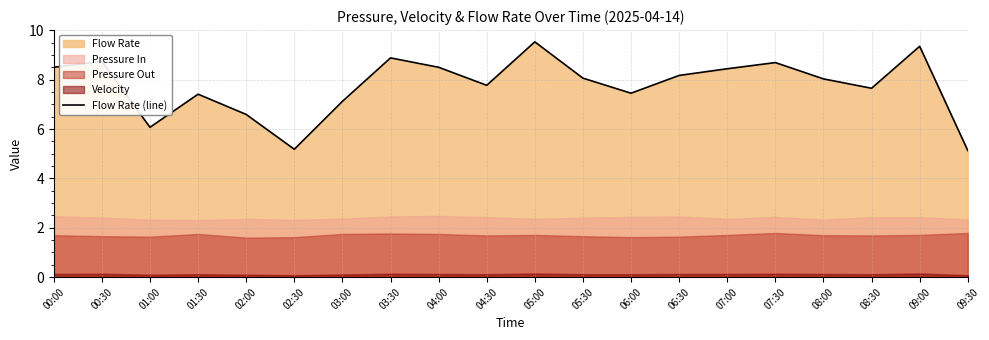

The chart shows a value of 15.0 at 04:00. True or false?

False